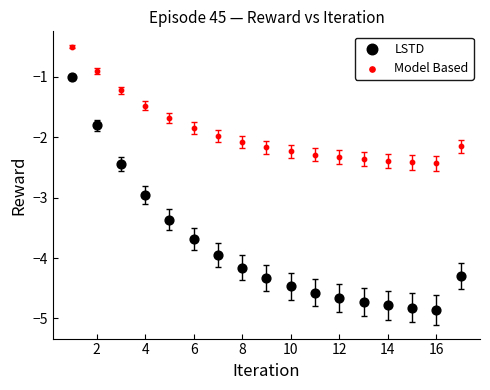

Across all data points, what is the range of Y values (max minus min)?

4.4